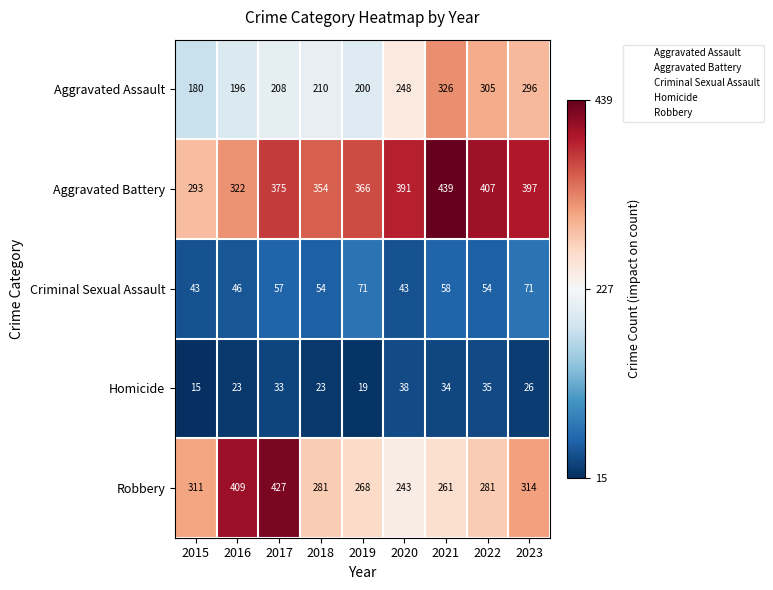

What is the maximum value shown in the chart?

439